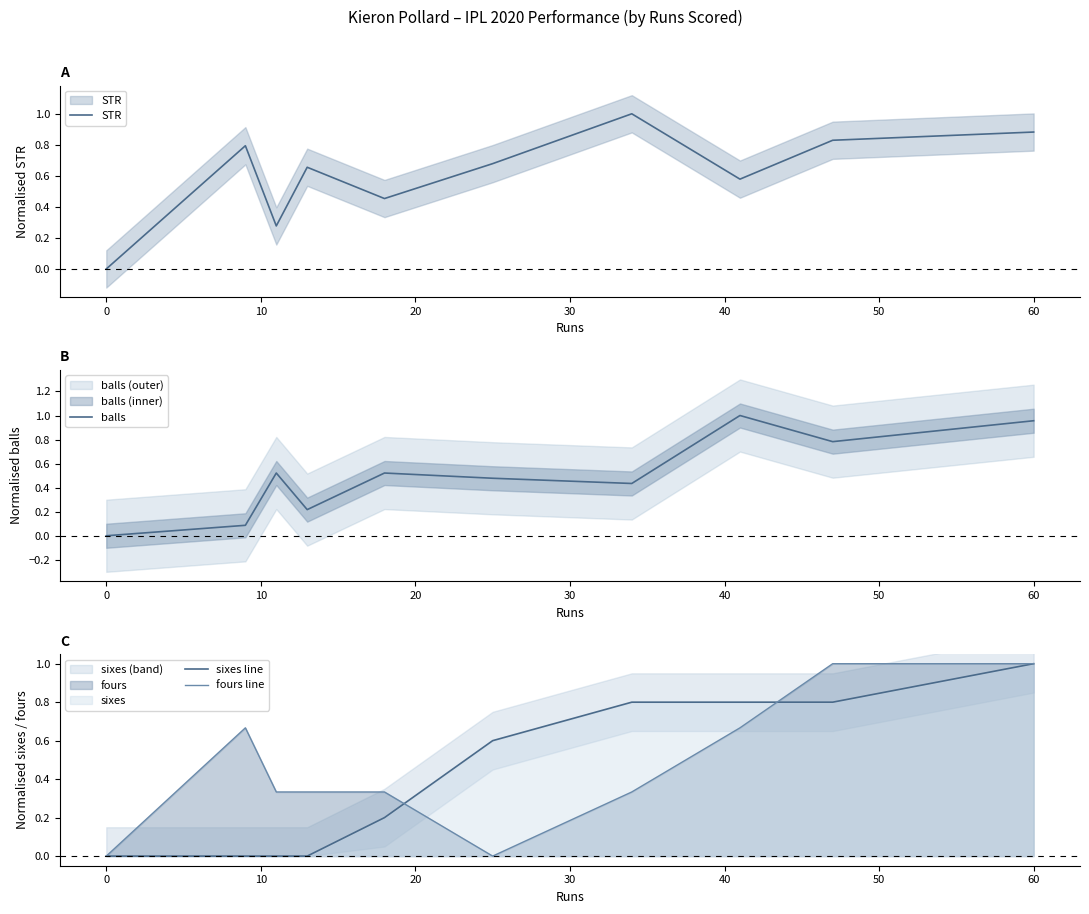

The value of sixes line at 60 is 1.4. True or false?

False